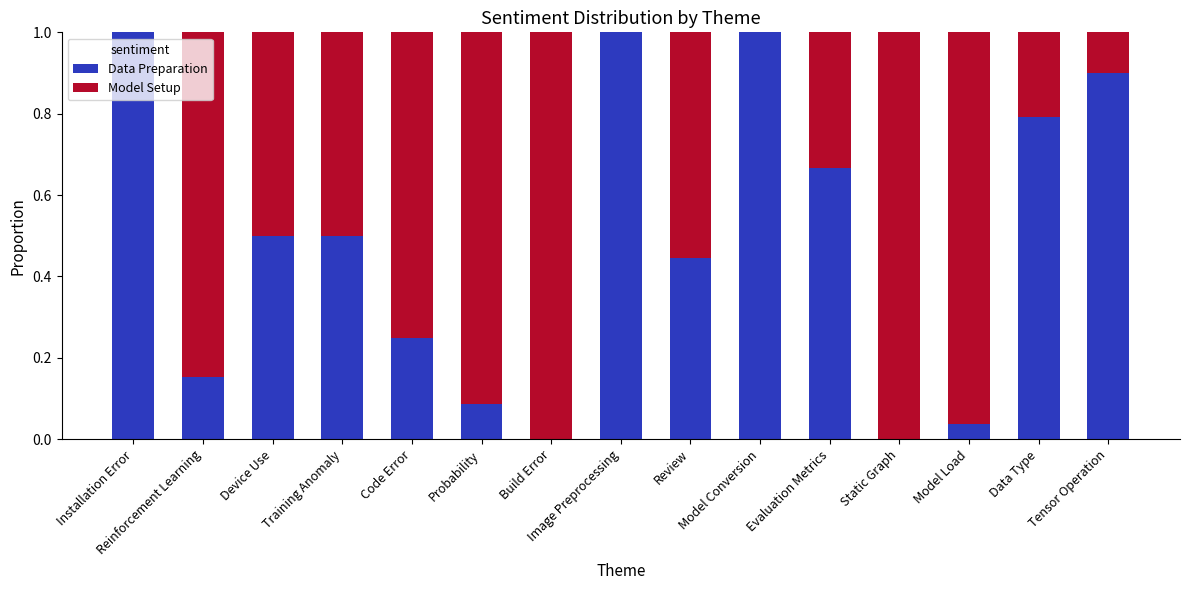

What is the sum of all Data Preparation values?

7.3